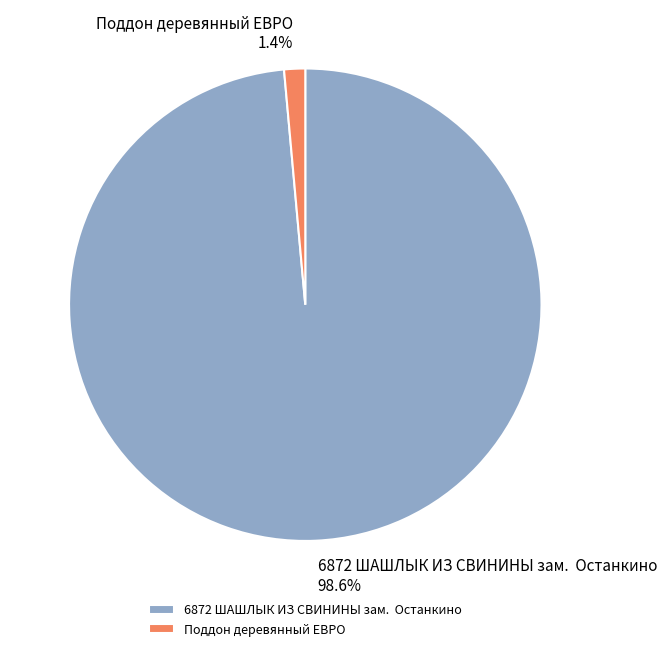

Which category accounts for the majority?

6872 ШАШЛЫК ИЗ СВИНИНЫ зам. Останкино